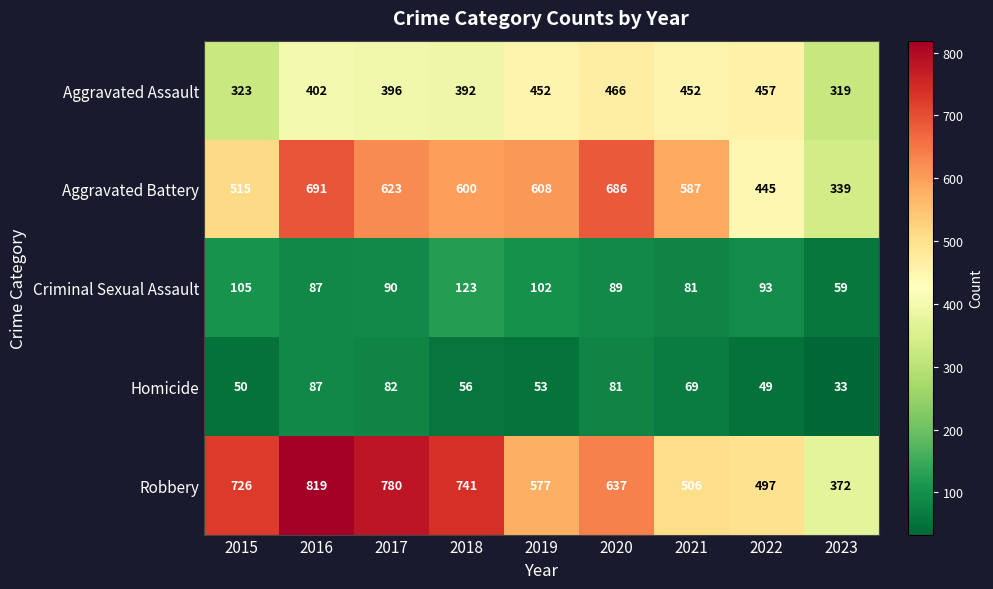

What is the total value across all series at 2020?

1959